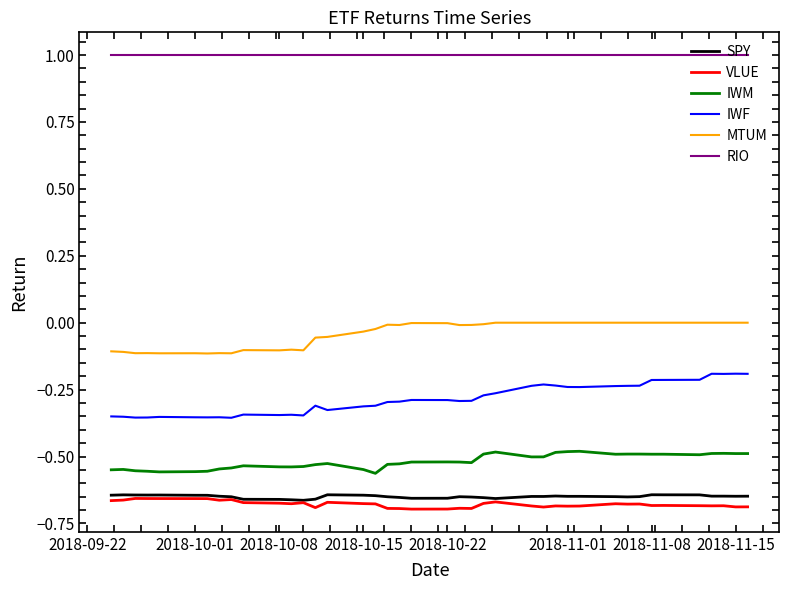

Which series has the largest total across all categories?

RIO